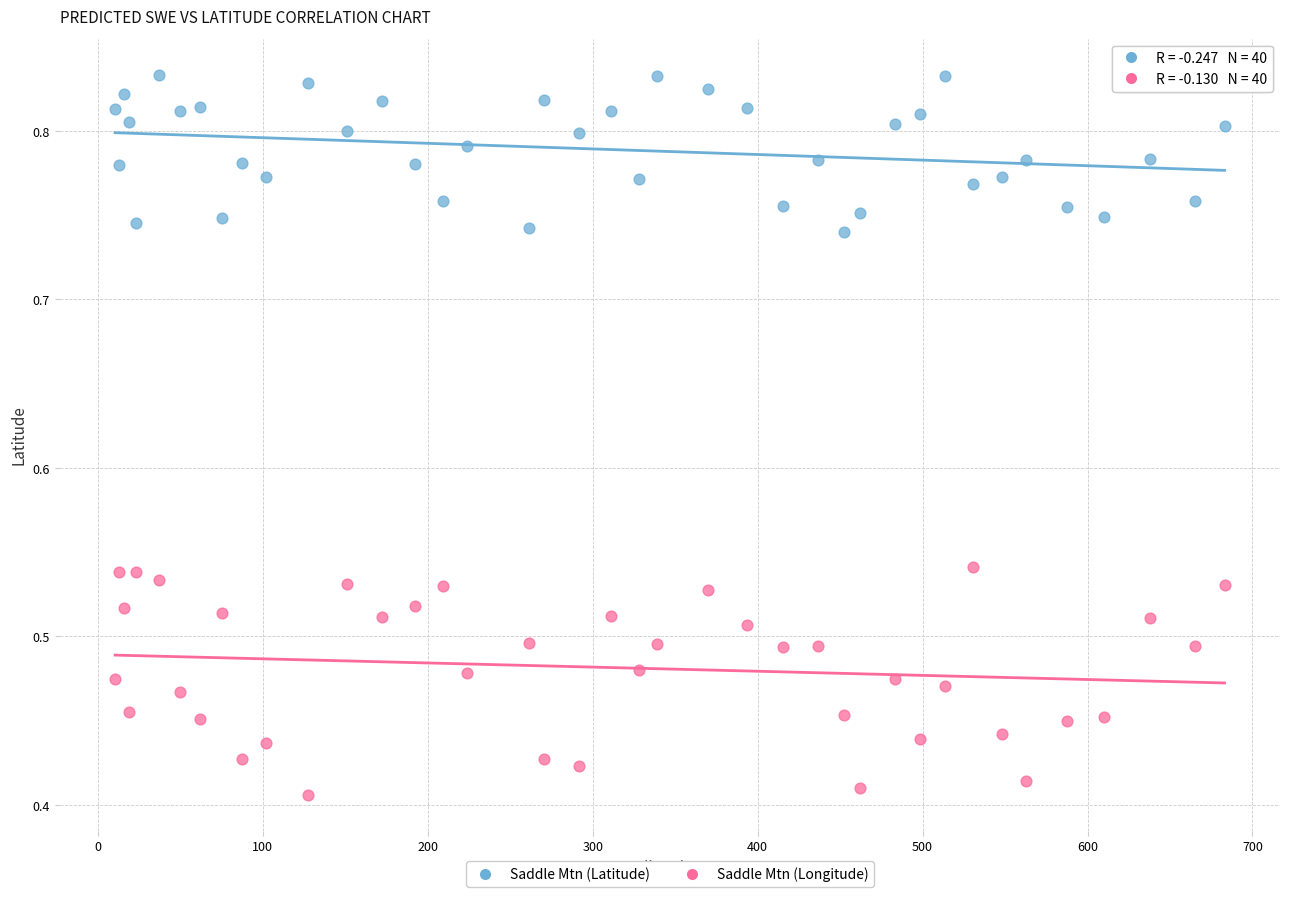

What are all the series names shown in the legend?

Saddle Mtn (Latitude), Saddle Mtn (Longitude)